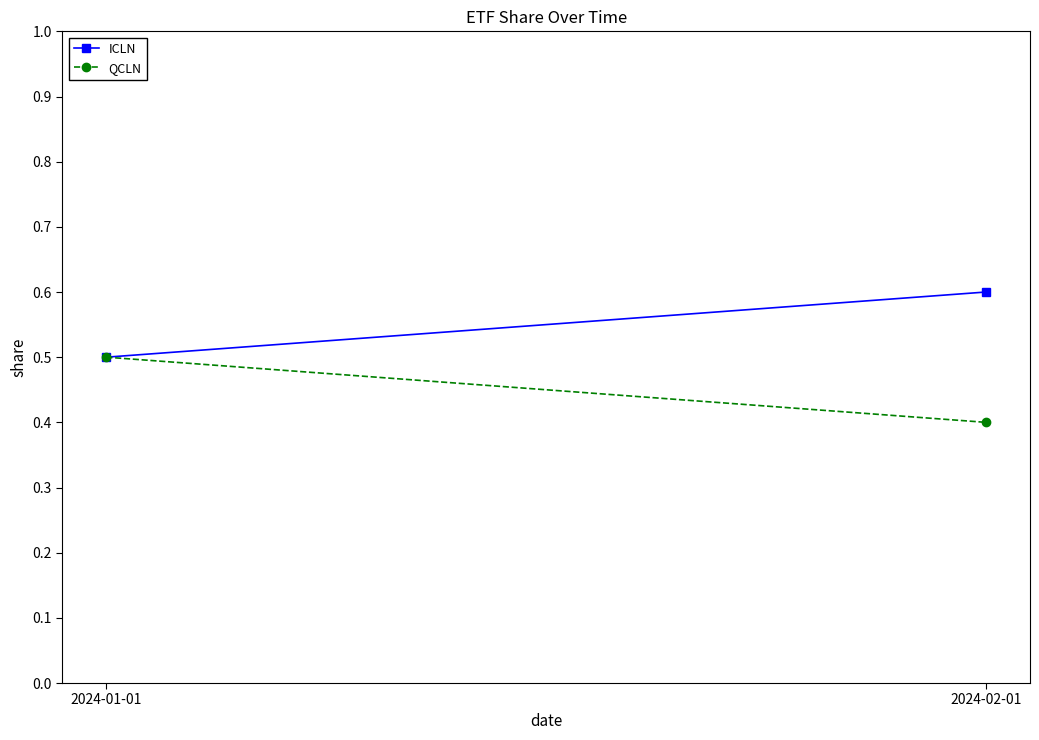

What is the lowest value of the ICLN series?

0.5